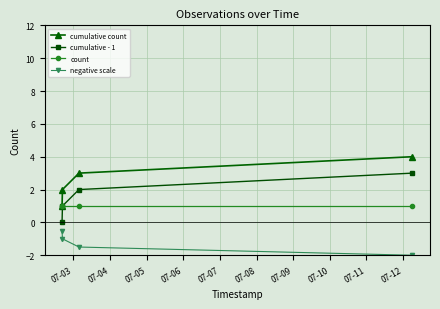

True or false: negative scale has more than 1 interior local peaks.

False